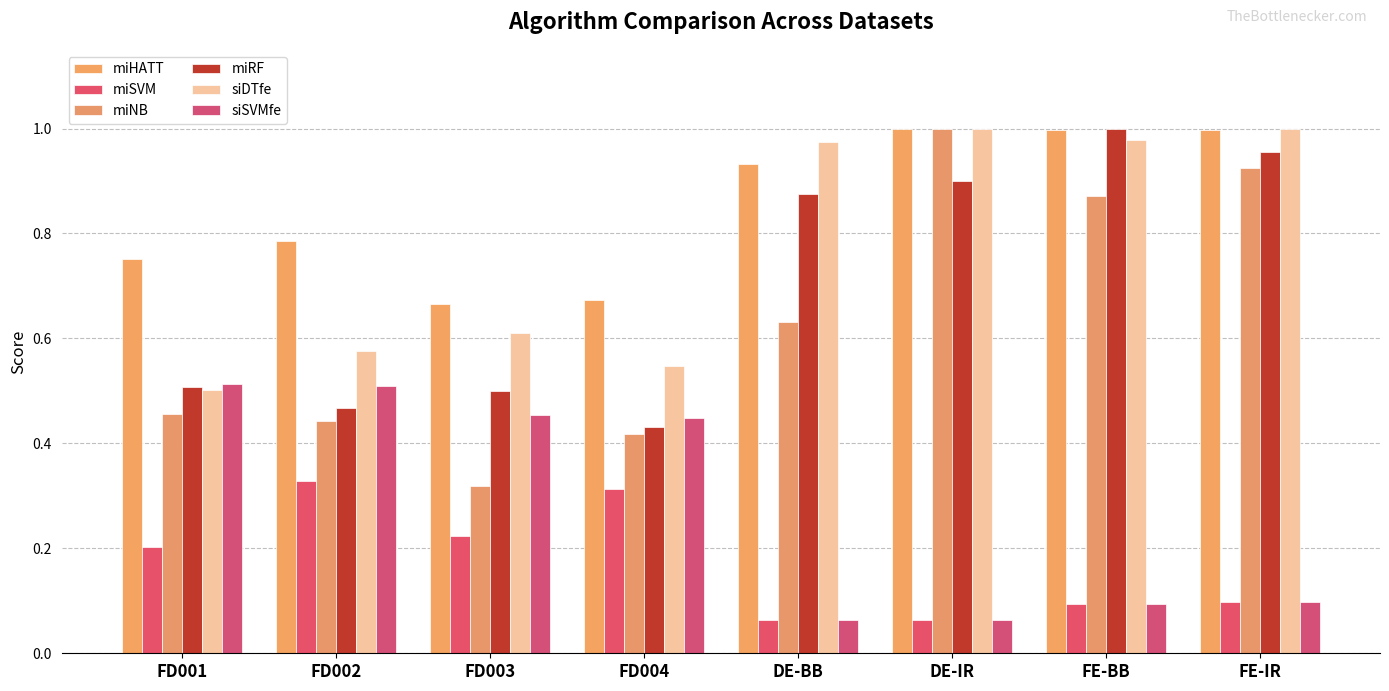

What is the maximum value shown in the chart?

1.0